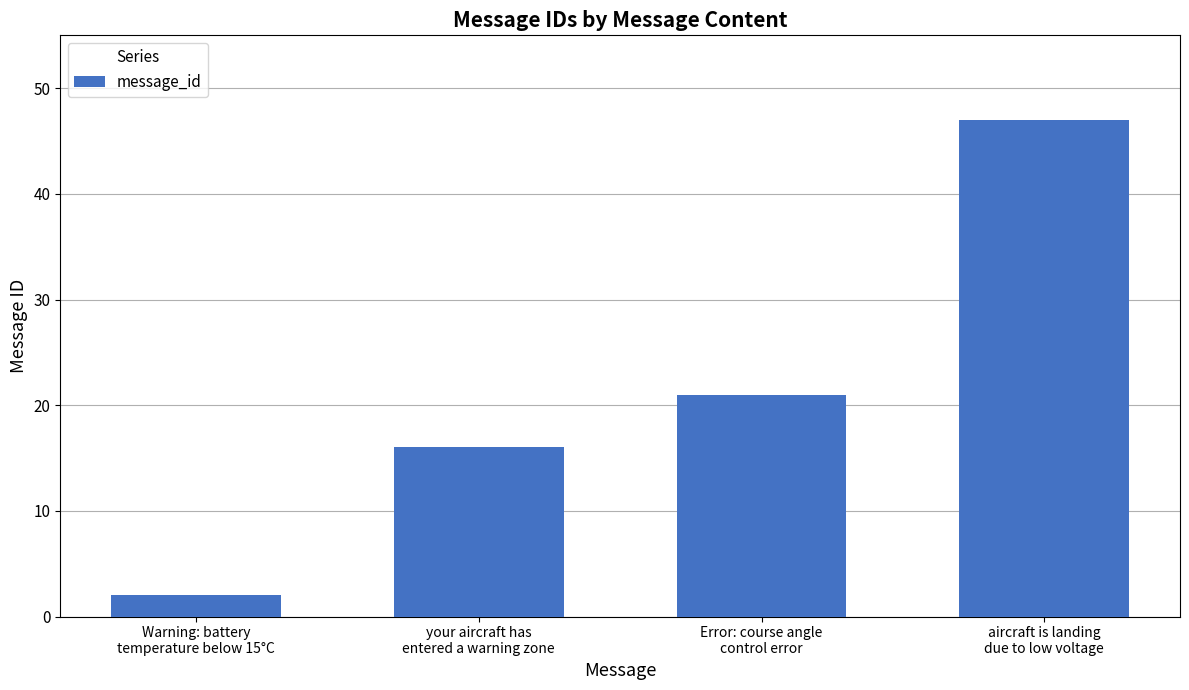

Which category has the lowest value across all series?

Warning: battery
temperature below 15°C